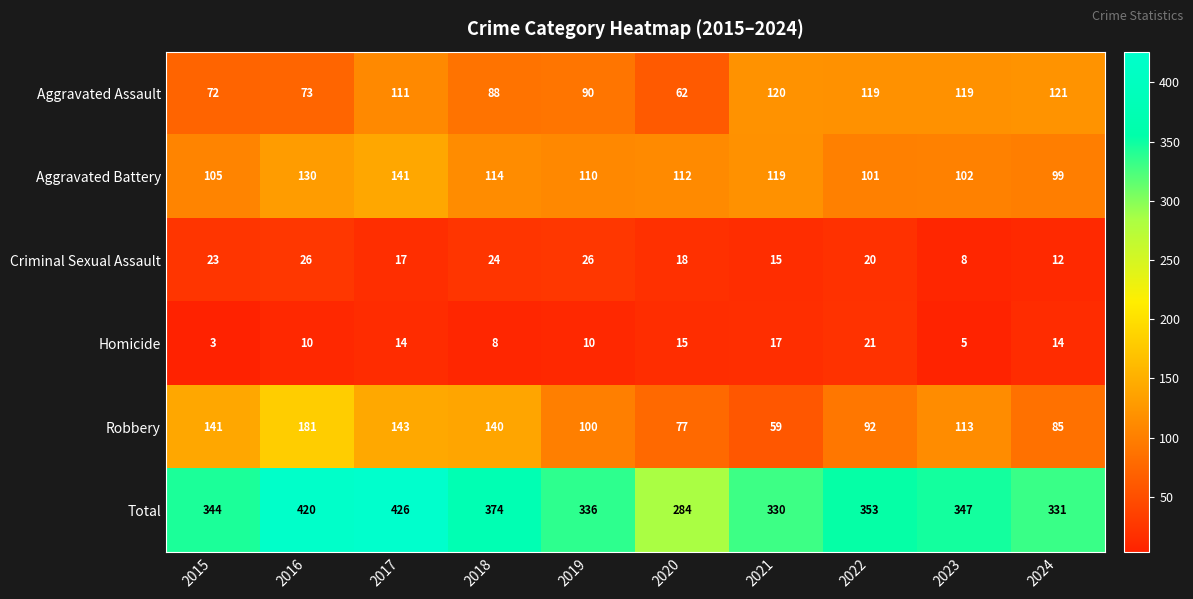

Which series changed the most between 2018 and 2023?

Aggravated Assault